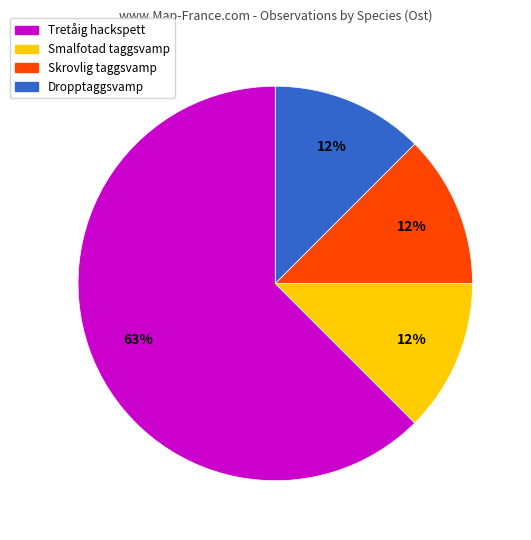

Does any single category account for the majority?

Yes